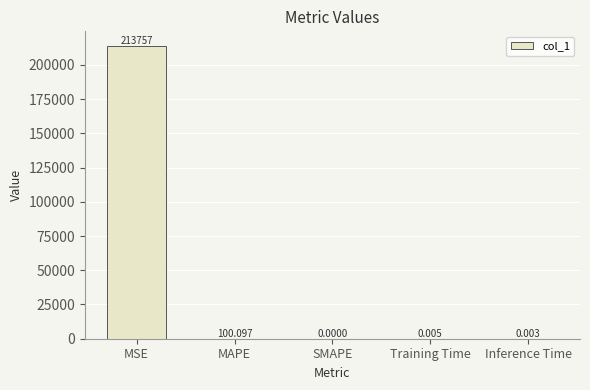

Does the chart contain stacked bars?

No